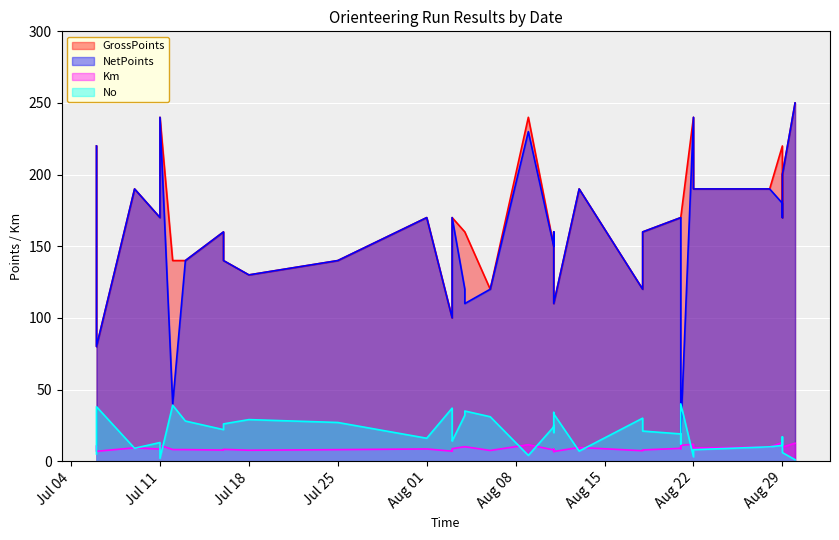

What is the approximate value of No at 2023-08-22?

3.0